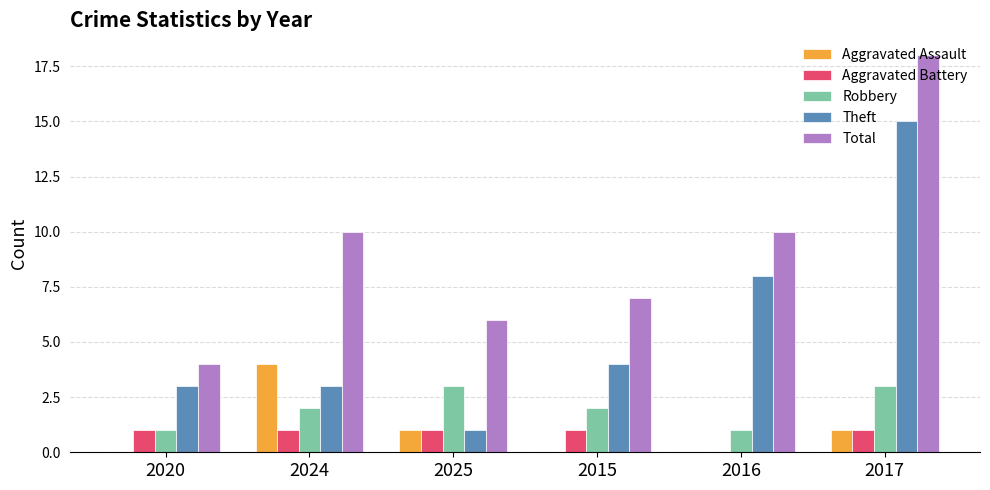

Which series has the largest total across all categories?

Total